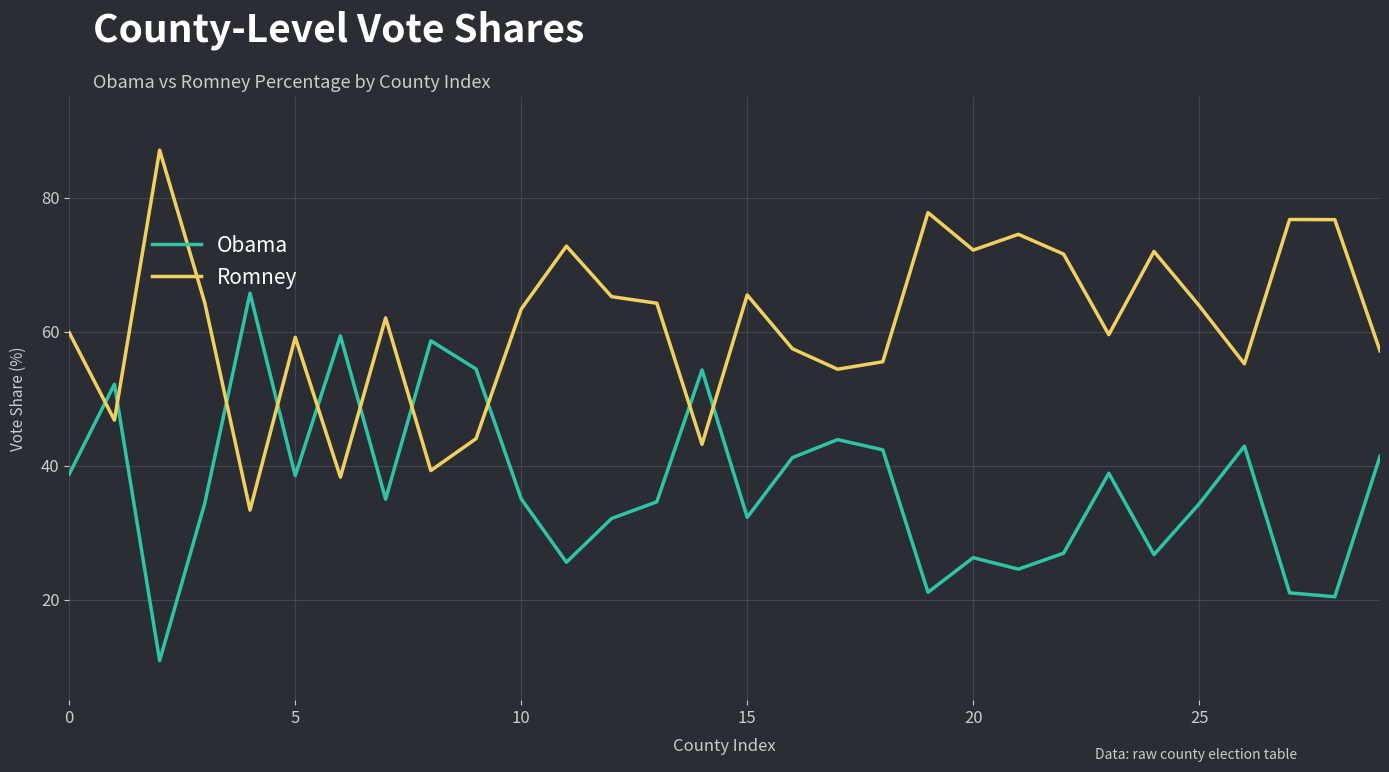

What is the difference between the maximum and minimum values in the Obama series?

54.8